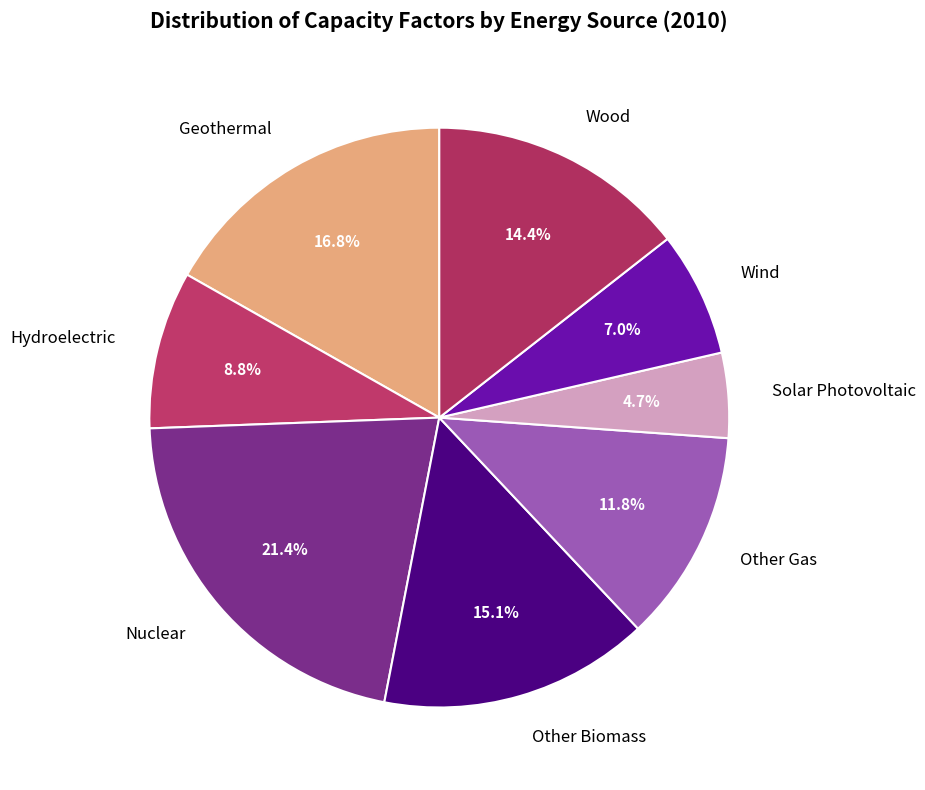

How many slices are in this pie chart?

8